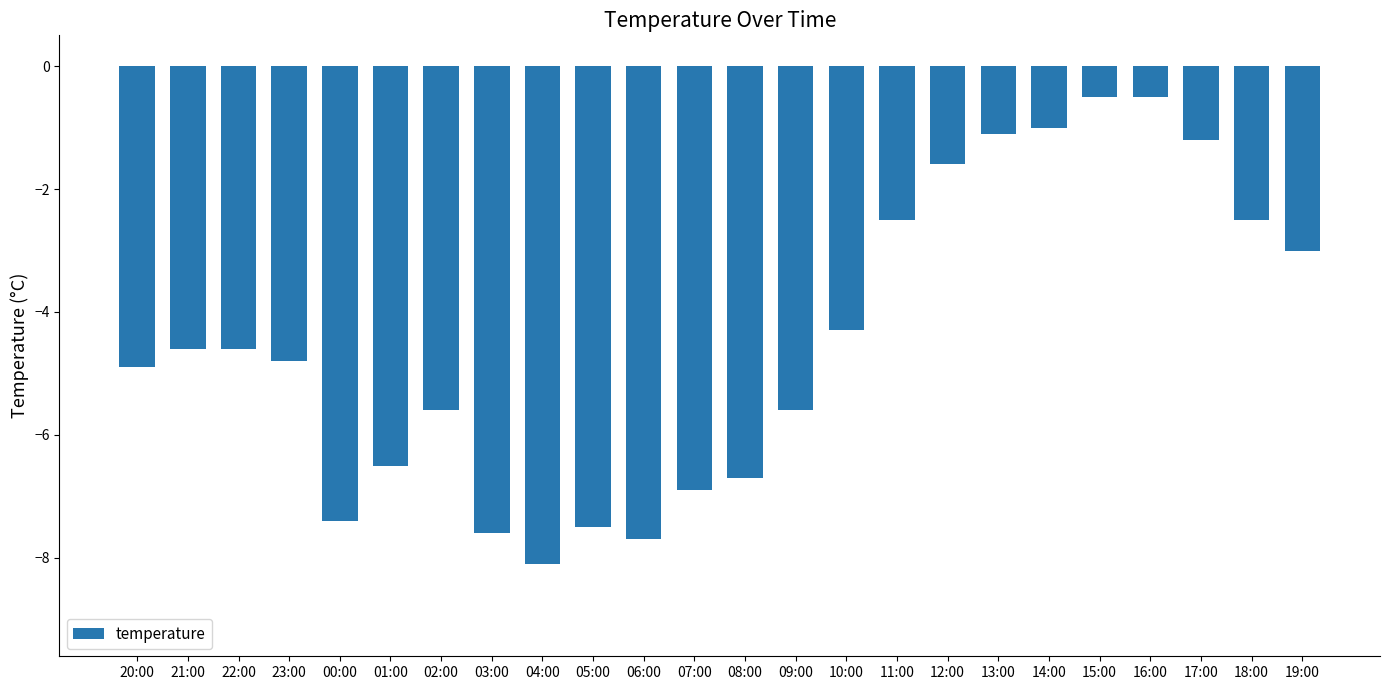

Reading right to left, list all the values displayed in this chart.

19:00=-3.0	18:00=-2.5	17:00=-1.2	16:00=-0.5	15:00=-0.5	14:00=-1.0	13:00=-1.1	12:00=-1.6	11:00=-2.5	10:00=-4.3	09:00=-5.6	08:00=-6.7	07:00=-6.9	06:00=-7.7	05:00=-7.5	04:00=-8.1	03:00=-7.6	02:00=-5.6	01:00=-6.5	00:00=-7.4	23:00=-4.8	22:00=-4.6	21:00=-4.6	20:00=-4.9